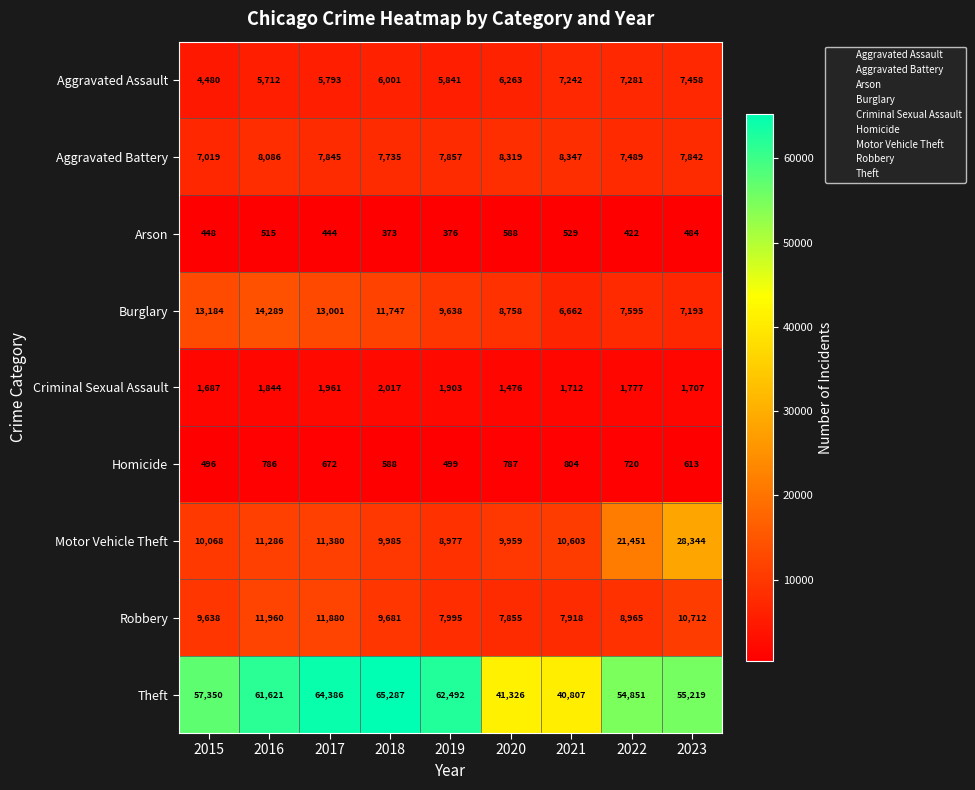

Is it true that Arson equals 712 at 2017?

False